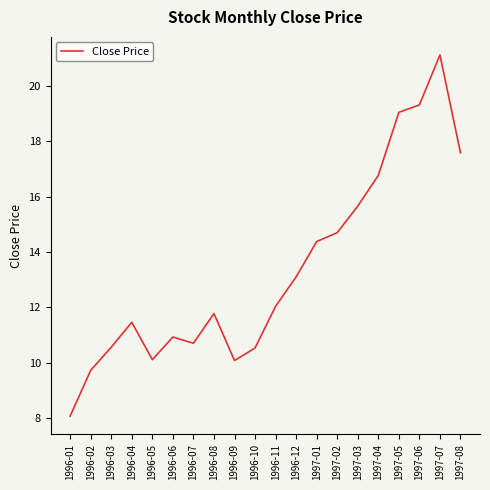

What is the sum of the values at 1996-11 and 1997-07?

33.2